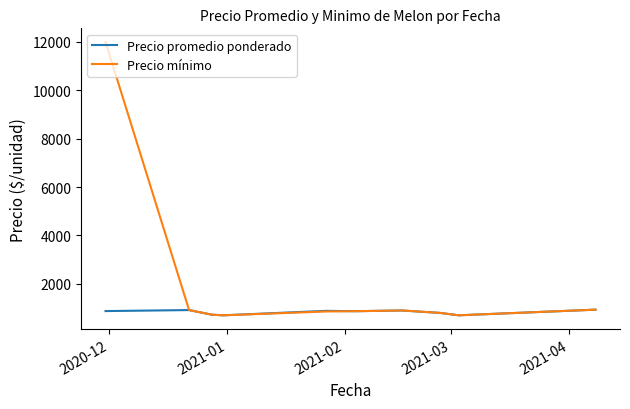

Which series has the largest total across all categories?

Precio mínimo